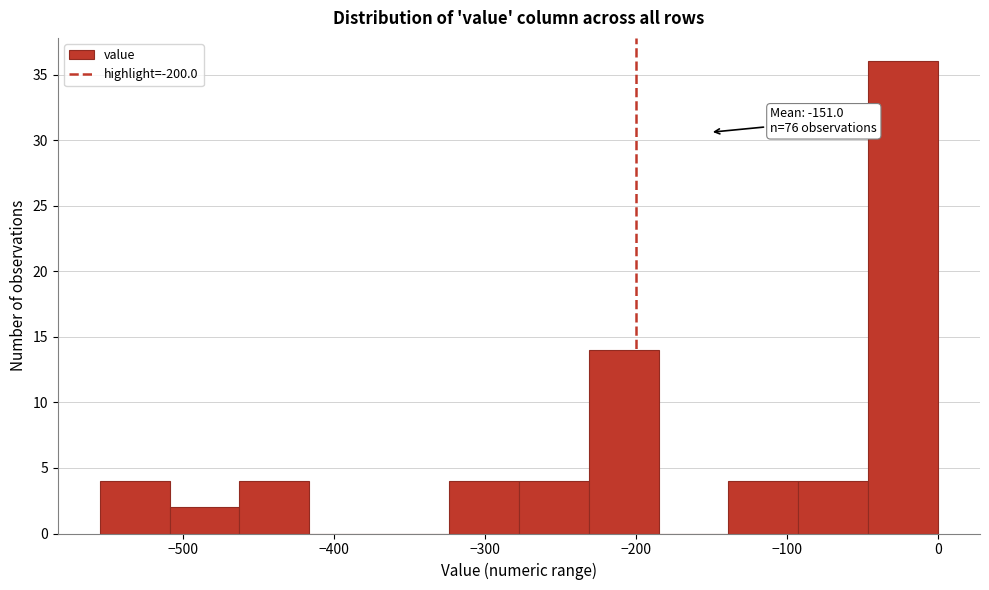

Which range on the x-axis has the tallest bar?

-50 to 0